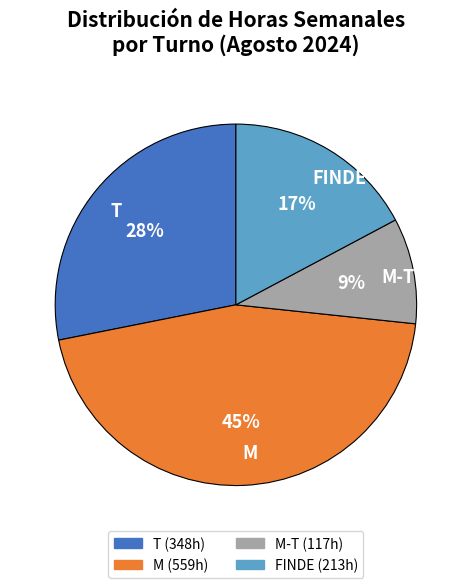

What percentage is the FINDE slice, to the nearest percent?

17%